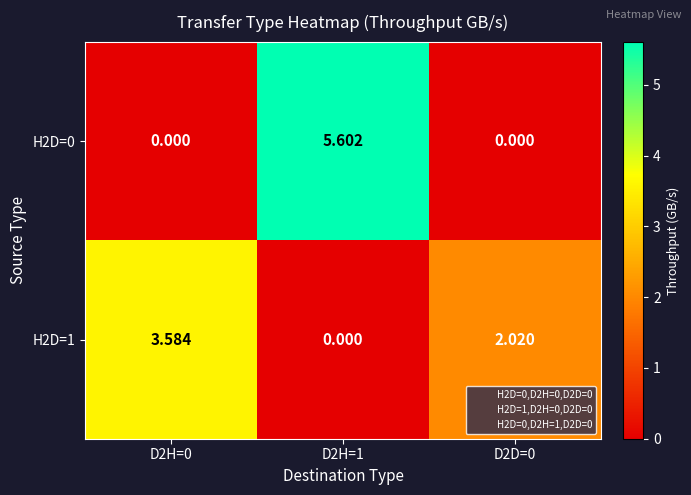

What is the difference between the highest and lowest values at D2D=0?

2.0